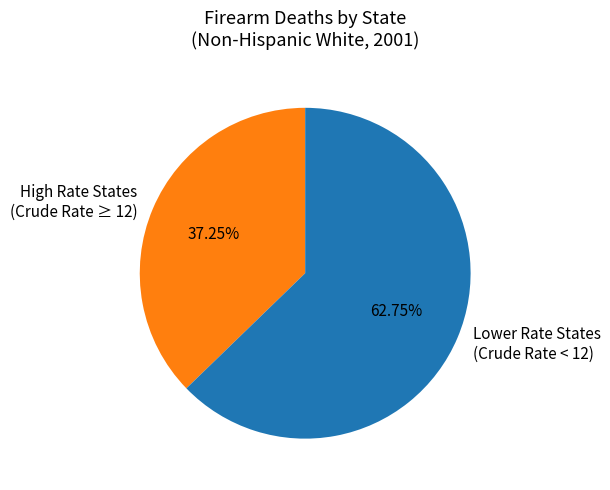

Which slice represents more than half of the pie?

Lower Rate States (Crude Rate < 12)